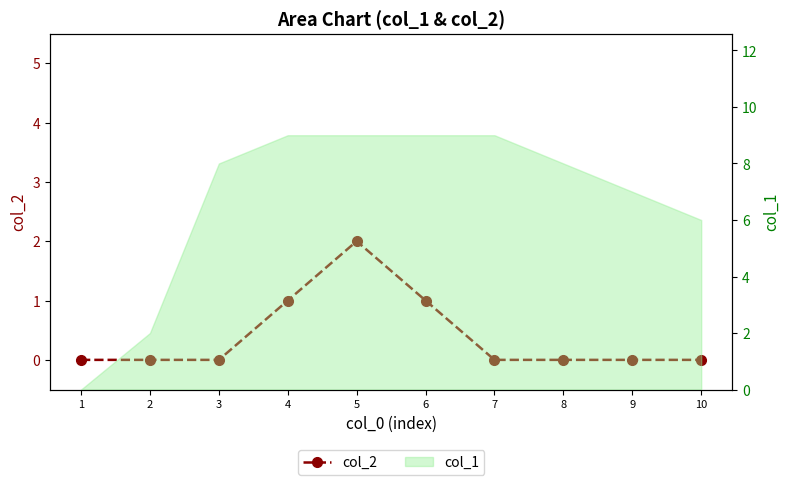

Which has a higher value, 8 or 4?

4